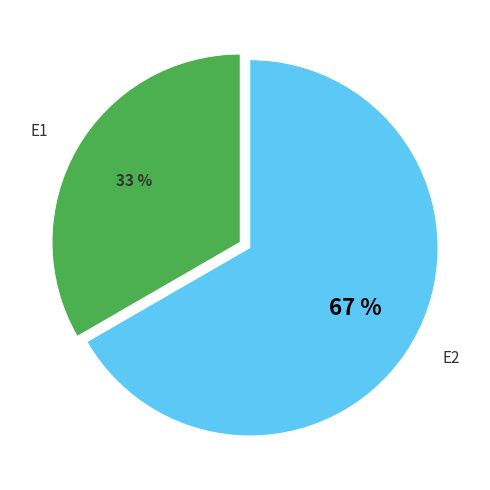

What percentage is the E2 slice, to the nearest percent?

67%